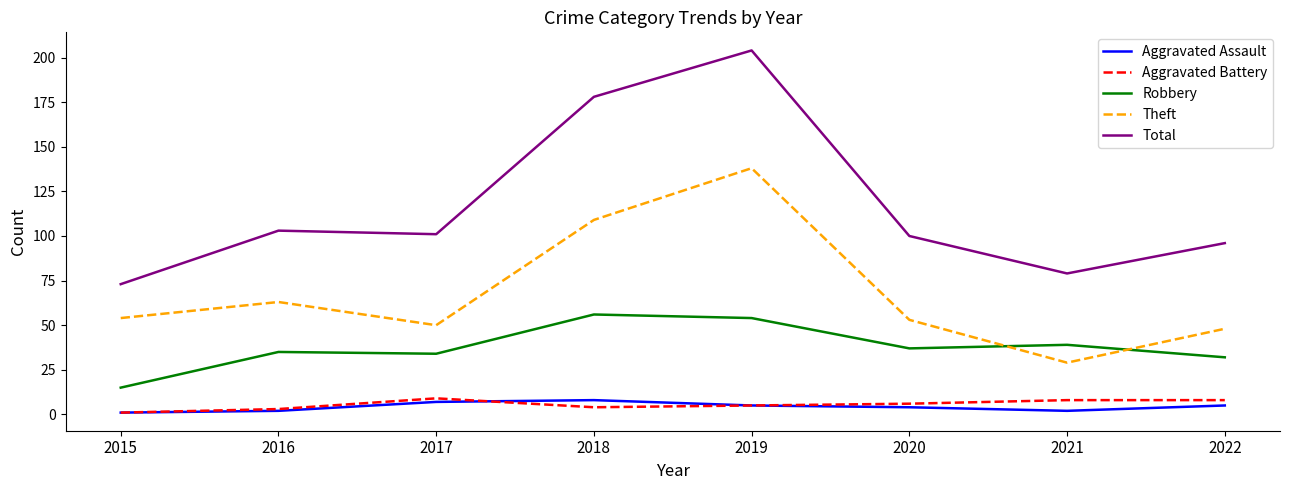

Which category has the highest value in the Theft series?

2019